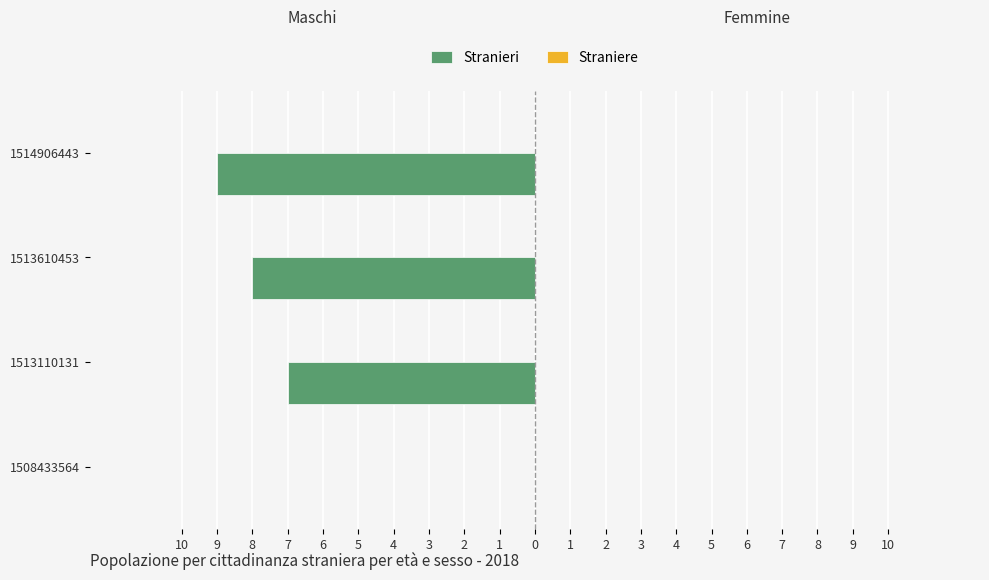

How many data points does each series have?

4